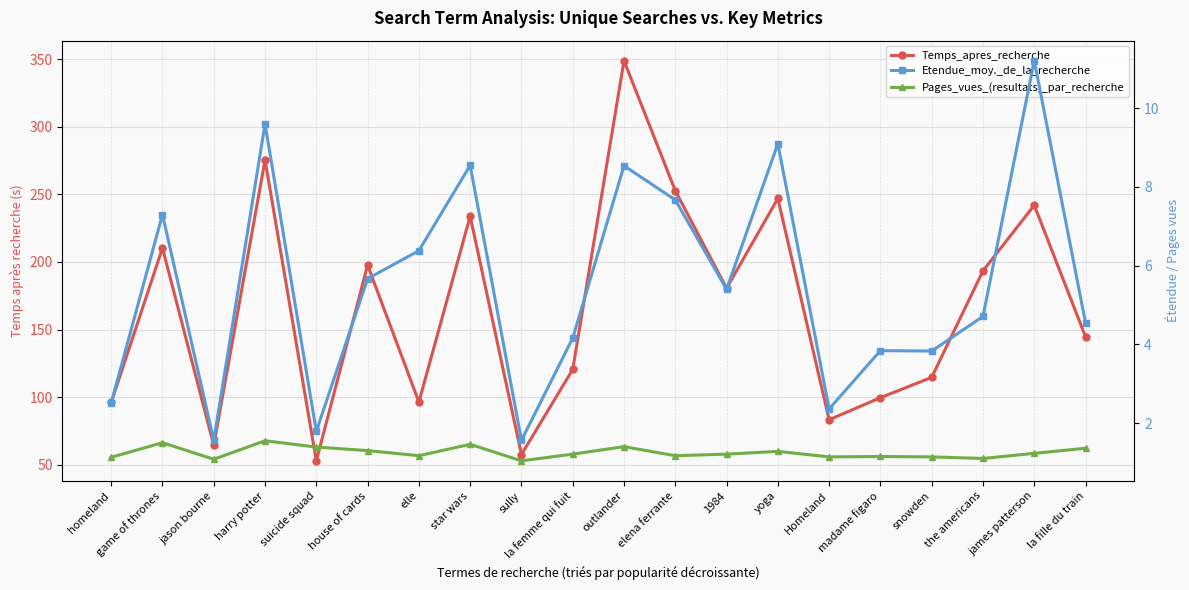

How many lines are shown in the chart?

3